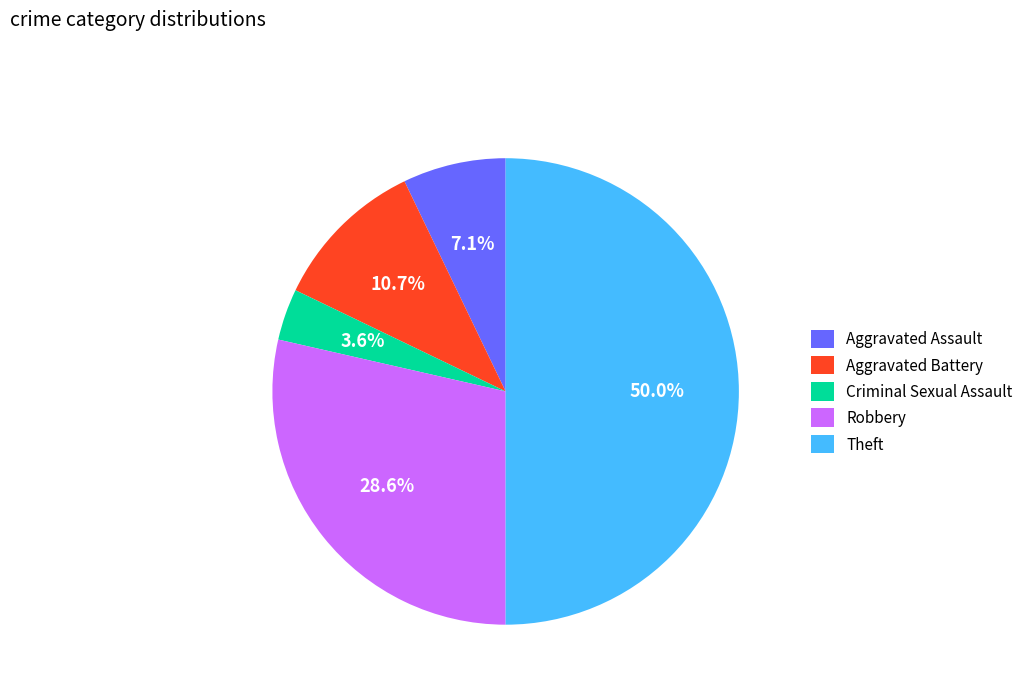

Is Aggravated Battery the majority of the pie?

No